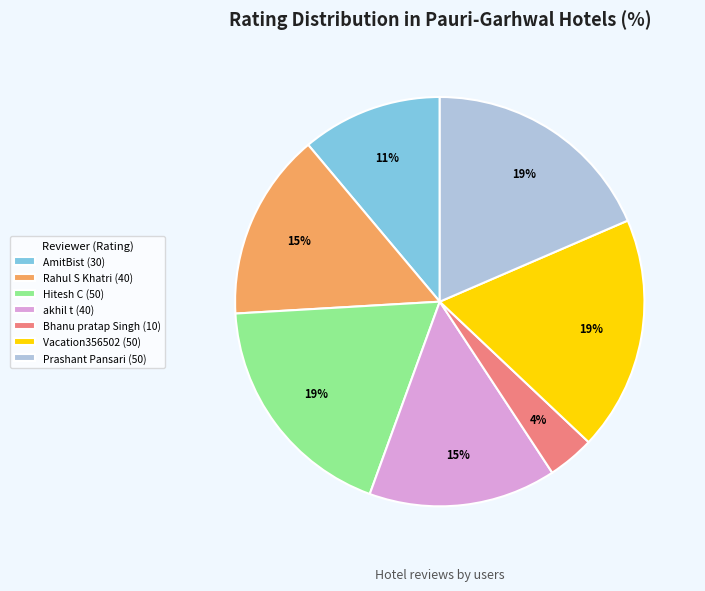

To the nearest percent, what is the difference between the largest and smallest slice percentages?

15%